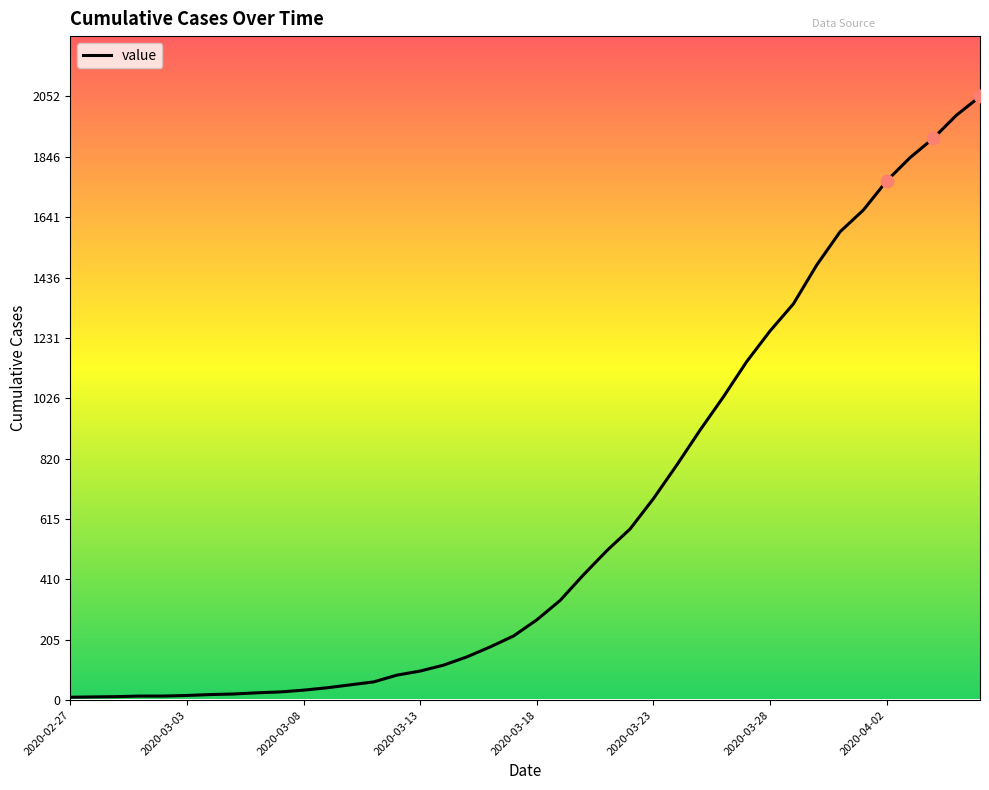

What is the difference between the maximum and minimum values?

2042